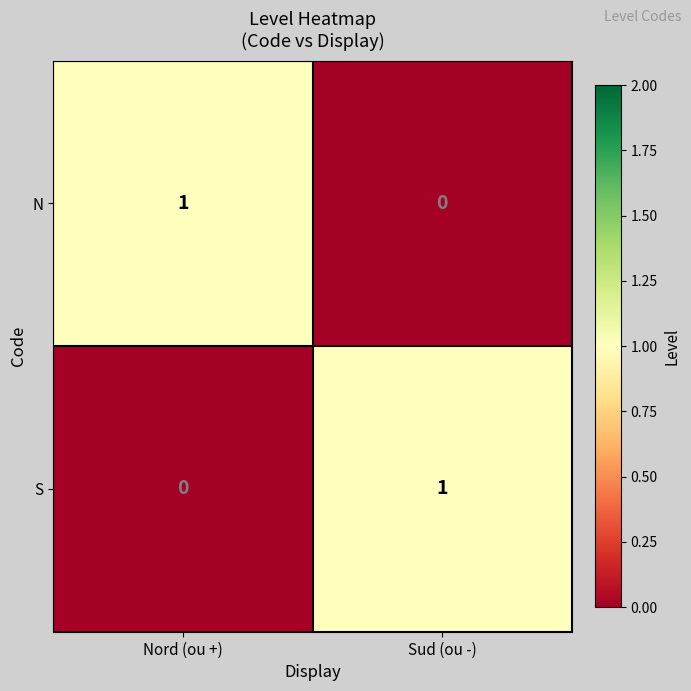

The N series shows 0 at Sud (ou -). True or false?

True